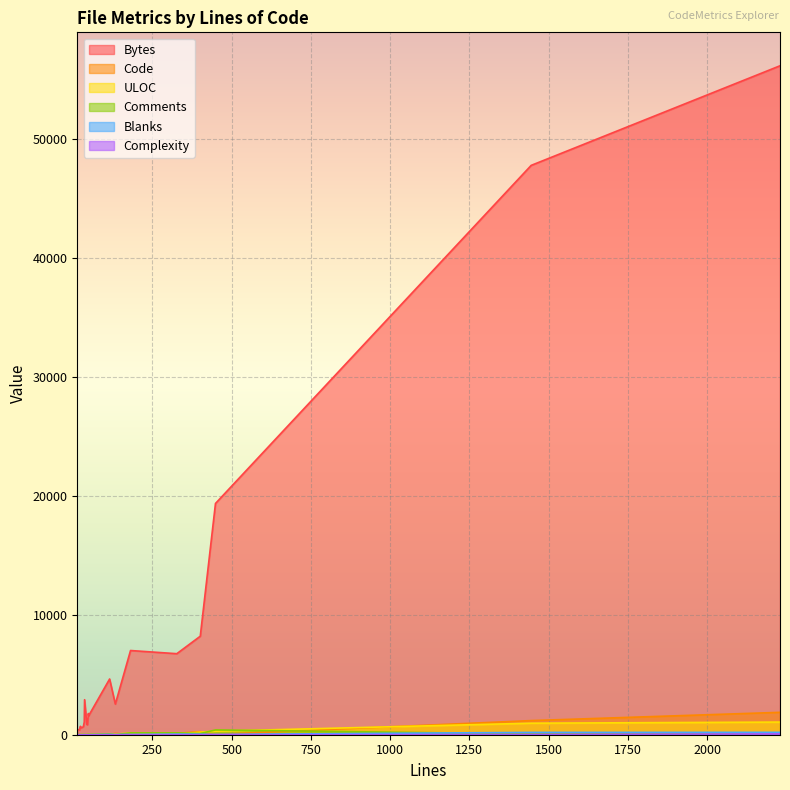

At which label does Bytes reach its peak?

2230